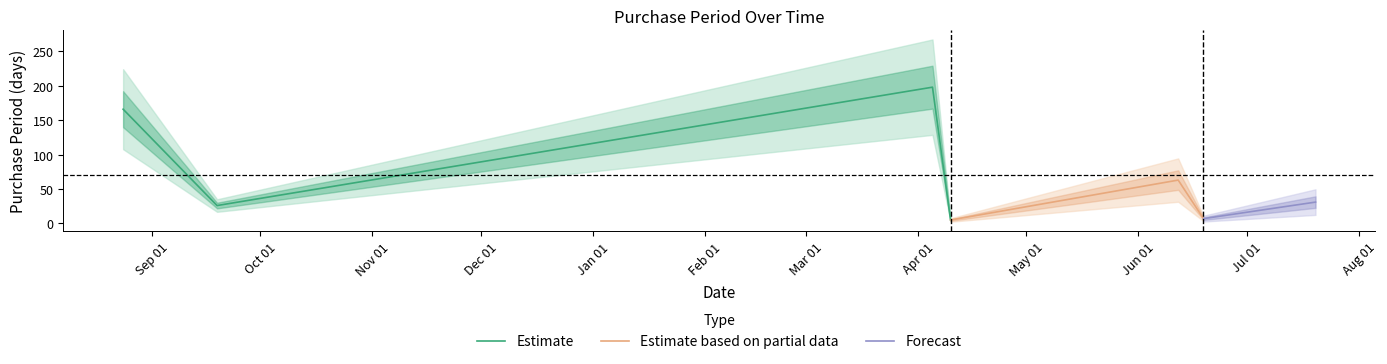

Reading left to right, what are all the values shown in this chart?

166	26	198	5	63	7	31